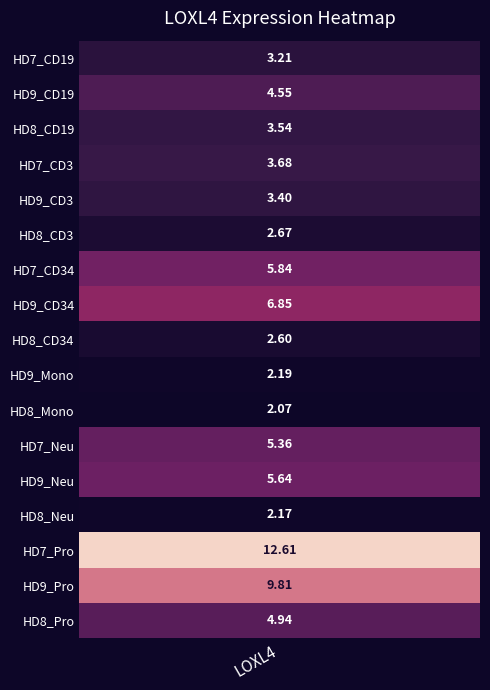

How many data points are above 3?

12